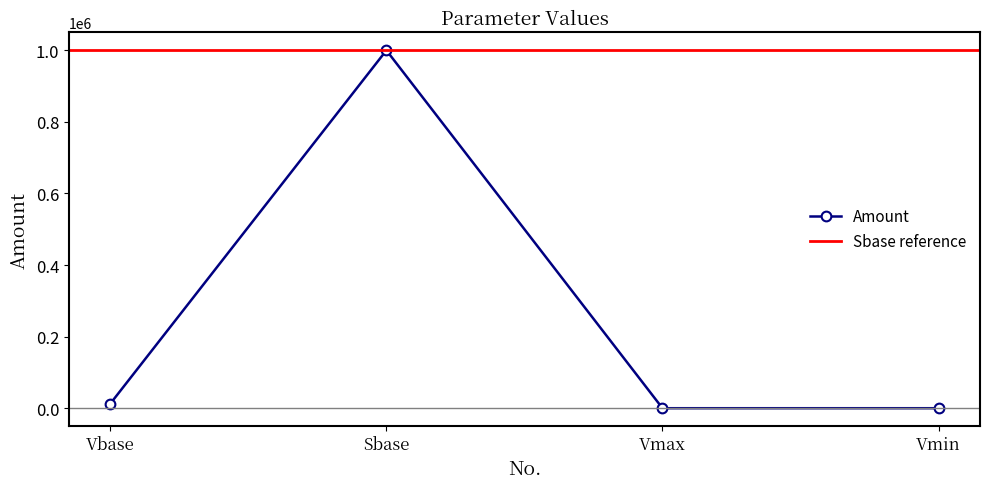

What is the label of the 3rd point from the right?

Sbase